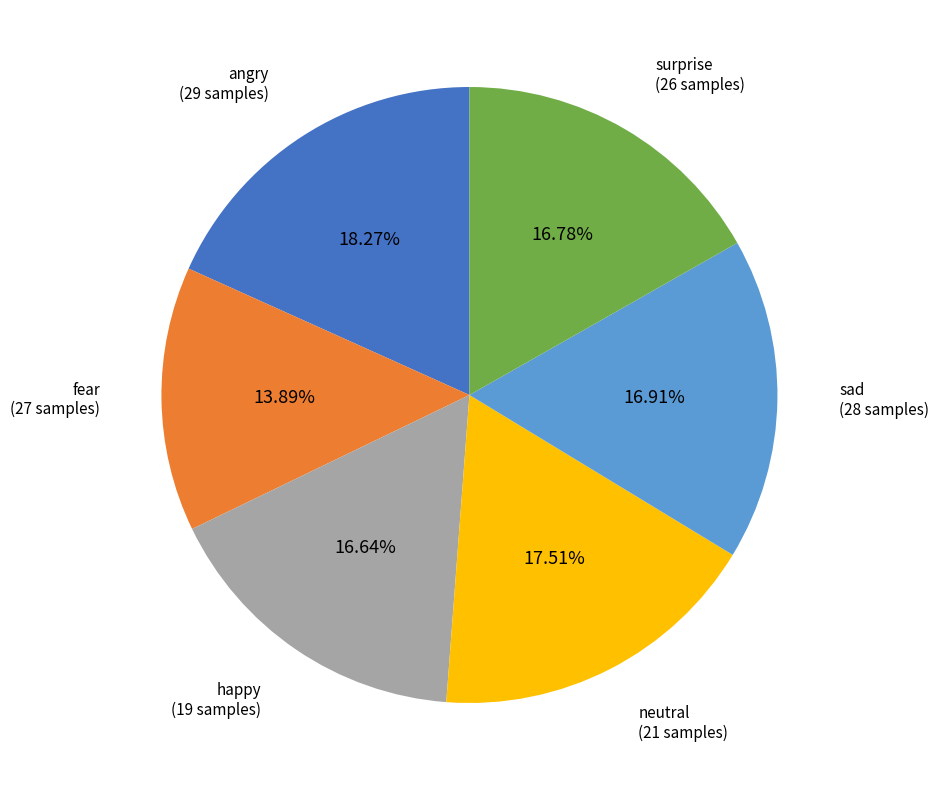

Is there any slice that represents more than half of the pie?

No